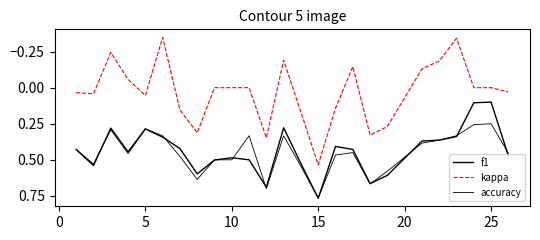

Does the chart display data point markers on the line(s)?

No